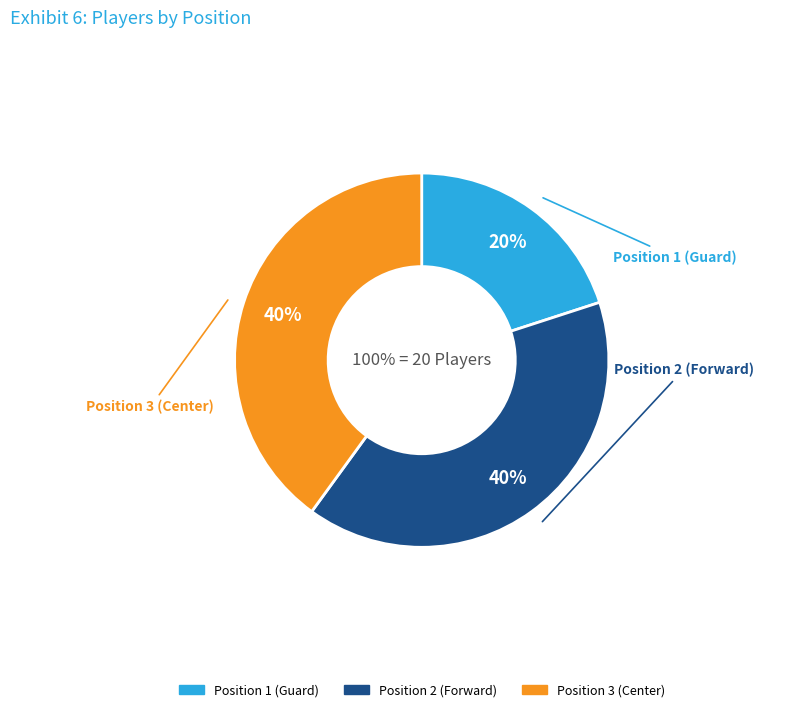

To the nearest percent, what is the combined percentage of Position 2 (Forward) and Position 1 (Guard)?

60%